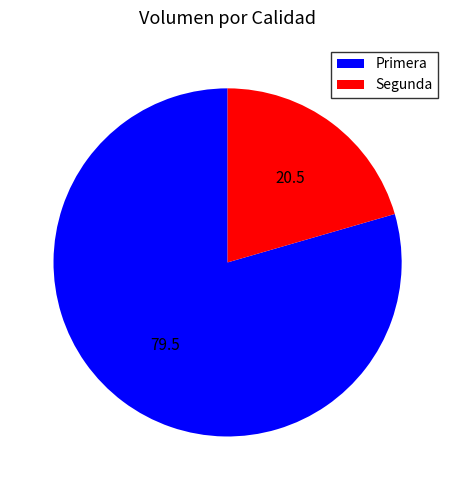

Combined, do Segunda and Primera account for over 50%?

Yes